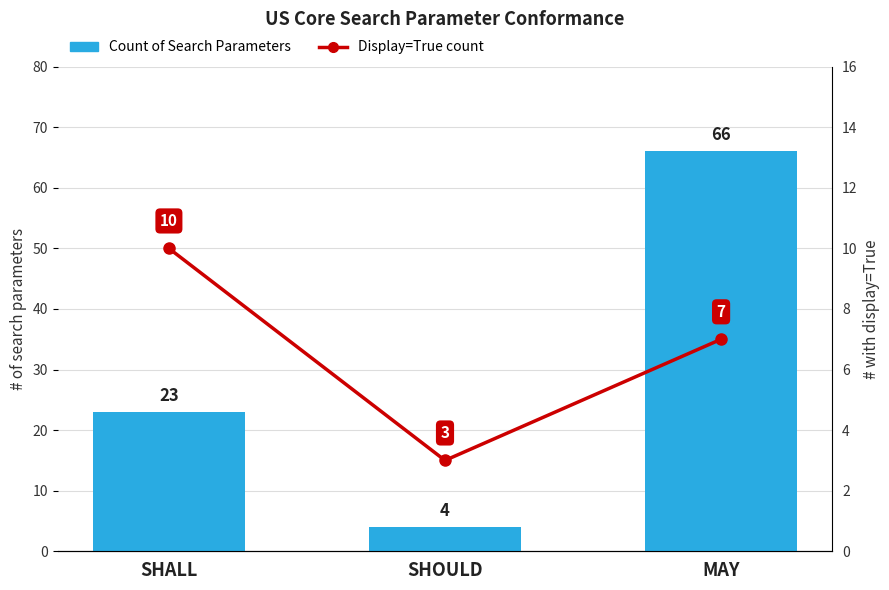

At how many categories does at least one series exceed 40?

1